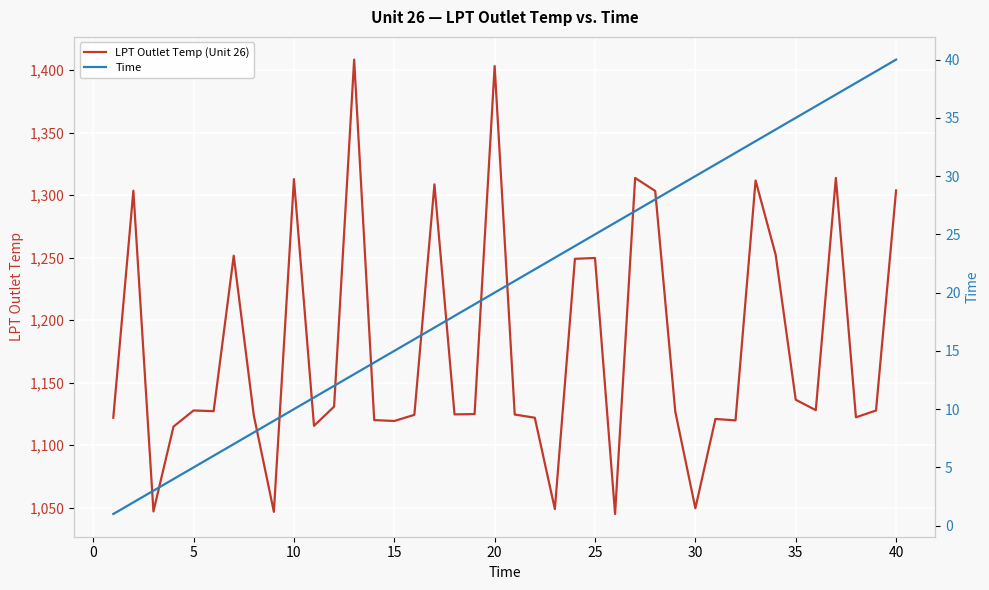

The value of LPT Outlet Temp (Unit 26) at 30 is 559.0. True or false?

False